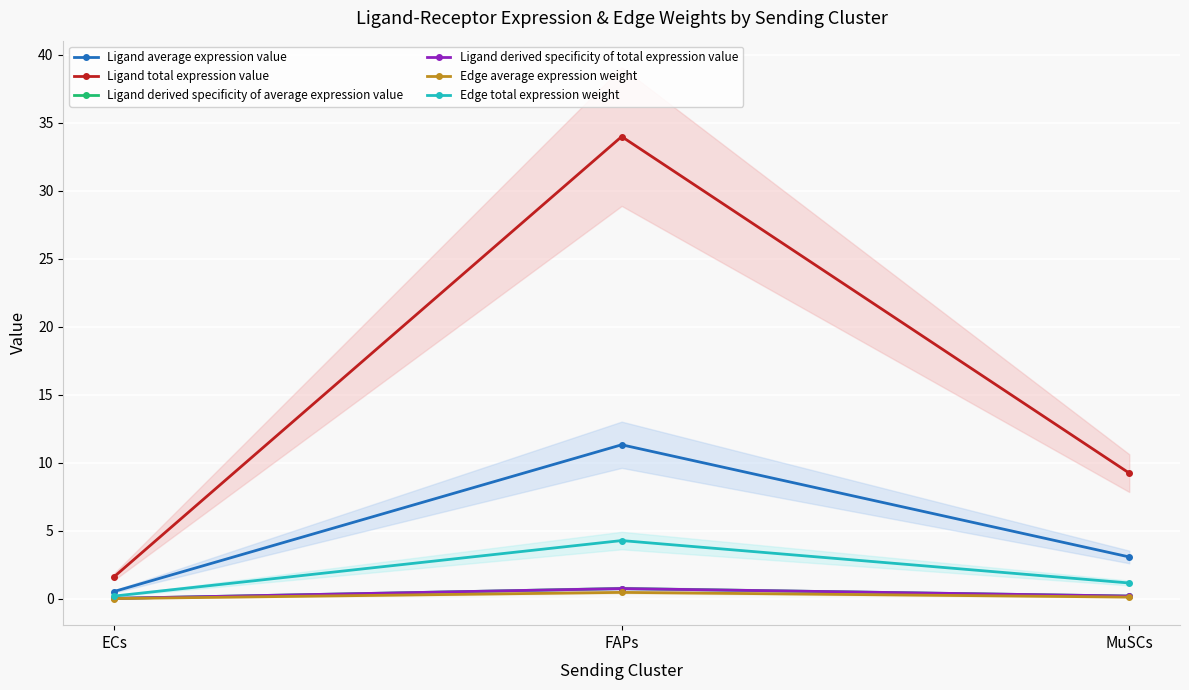

Reading right to left, what are all the values shown in this chart?

Ligand average expression value: MuSCs=3.1	FAPs=11.3	ECs=0.5
Ligand total expression value: MuSCs=9.2	FAPs=34.0	ECs=1.6
Ligand derived specificity of average expression value: MuSCs=0.2	FAPs=0.8	ECs=0.0
Ligand derived specificity of total expression value: MuSCs=0.2	FAPs=0.8	ECs=0.0
Edge average expression weight: MuSCs=0.1	FAPs=0.5	ECs=0.0
Edge total expression weight: MuSCs=1.2	FAPs=4.3	ECs=0.2